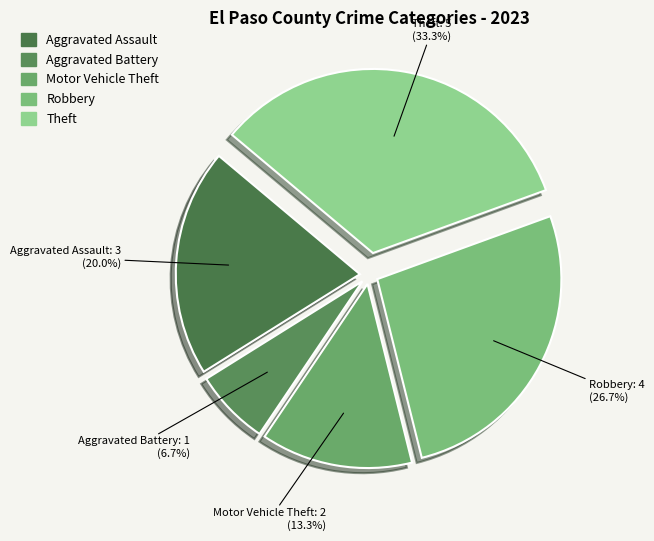

How many slices are in this pie chart?

5